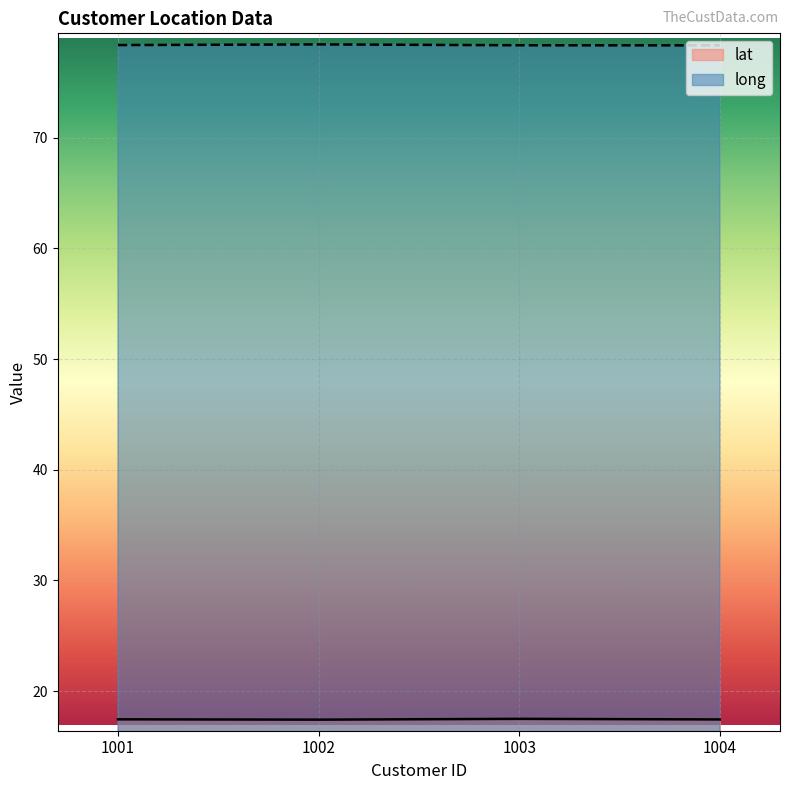

Which series changed the most between 1002 and 1003?

long